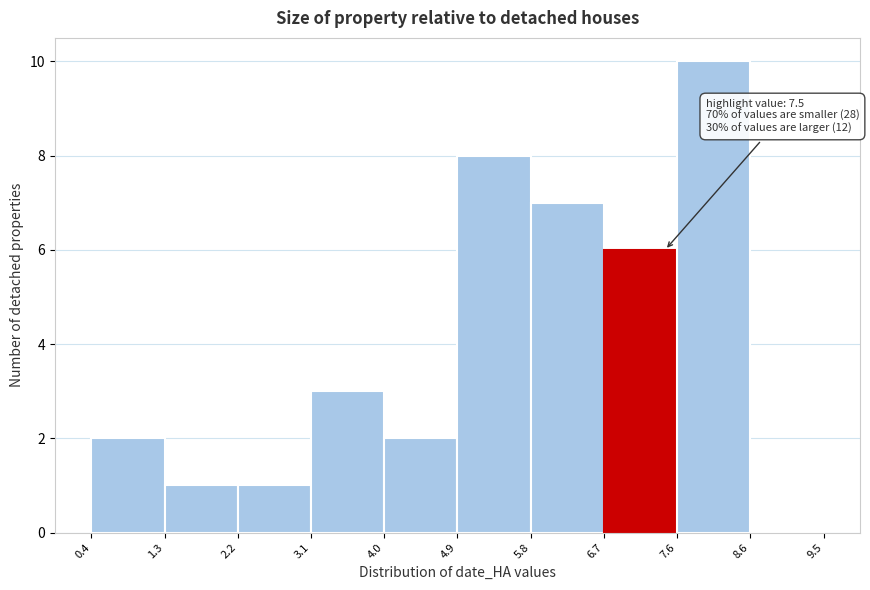

Over which range of the x-axis is the bar tallest?

7.6 to 8.6